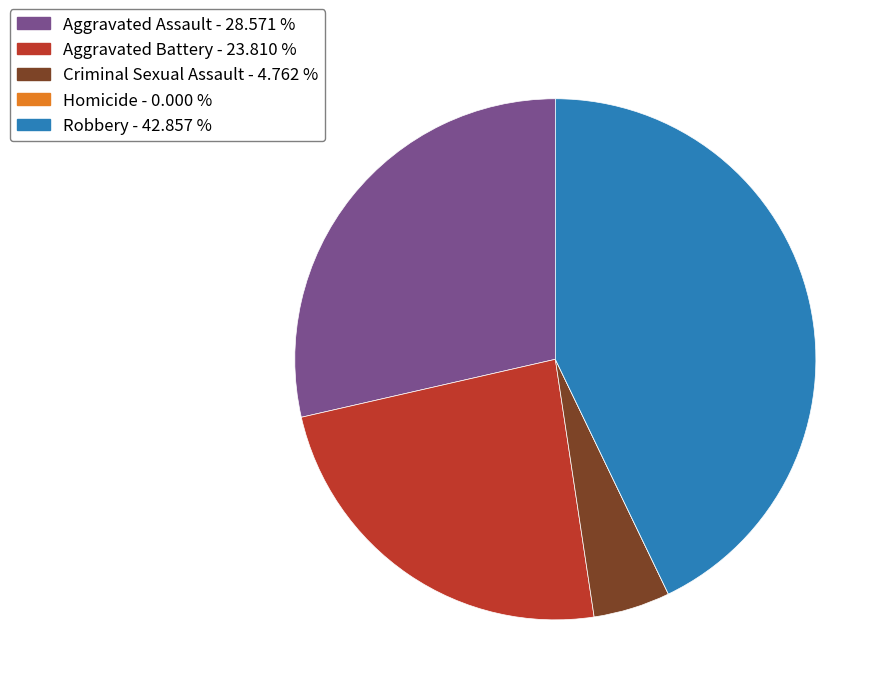

Which has a higher value, Criminal Sexual Assault or Aggravated Battery?

Aggravated Battery